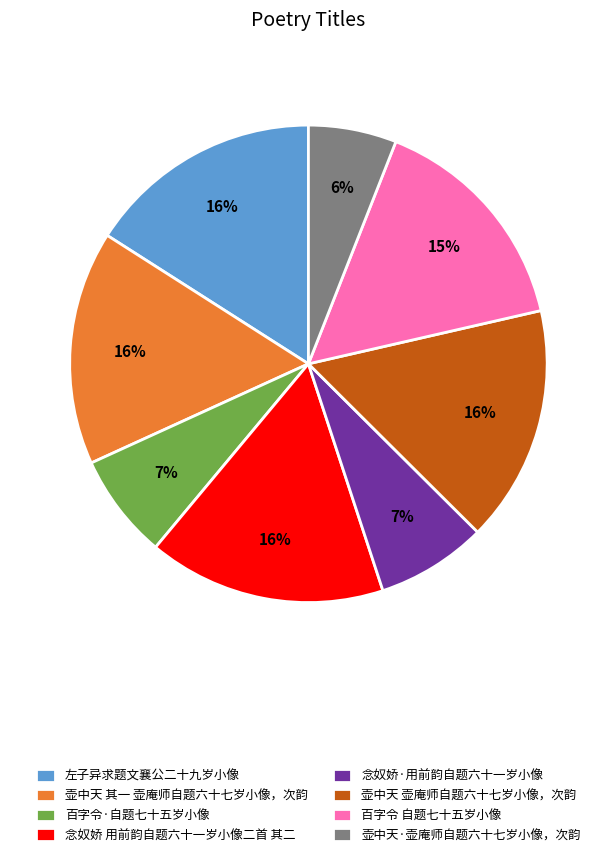

Combined, do 左子异求题文襄公二十九岁小像 and 壶中天 其一 壶庵师自题六十七岁小像，次韵 account for over 50%?

No